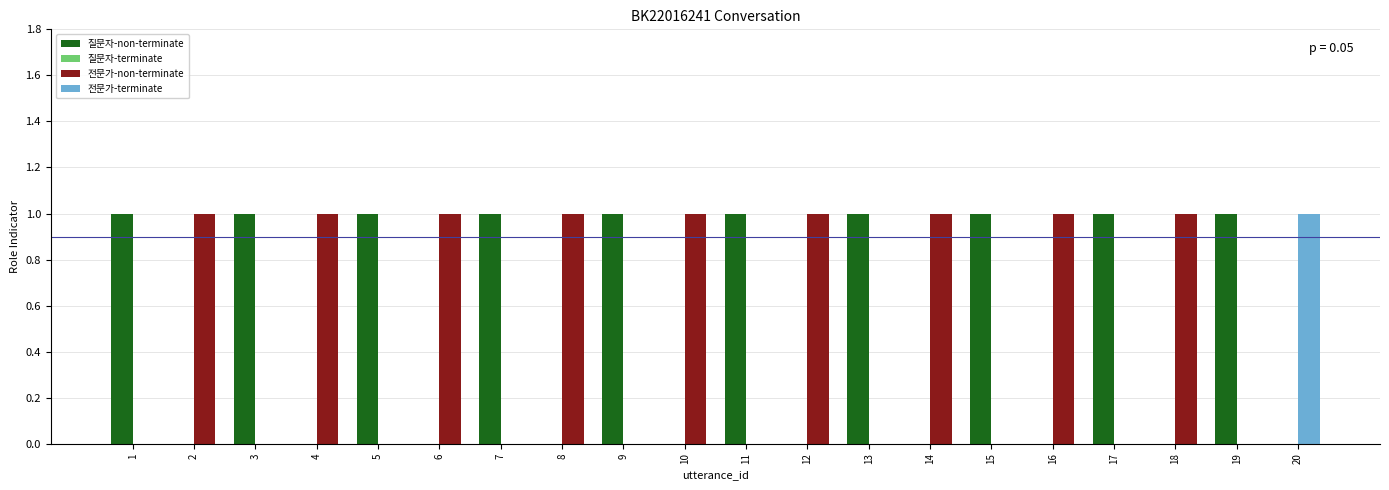

Reading left to right, list all the values displayed in this chart.

질문자: 1=1	2=0	3=1	4=0	5=1	6=0	7=1	8=0	9=1	10=0	11=1	12=0	13=1	14=0	15=1	16=0	17=1	18=0	19=1	20=0
전문가: 1=0	2=1	3=0	4=1	5=0	6=1	7=0	8=1	9=0	10=1	11=0	12=1	13=0	14=1	15=0	16=1	17=0	18=1	19=0	20=1